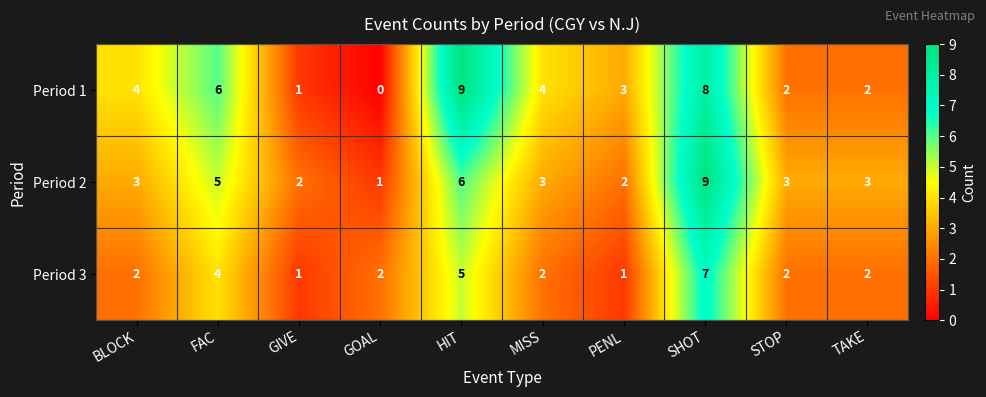

The value of Period 2 at PENL is 2. True or false?

True